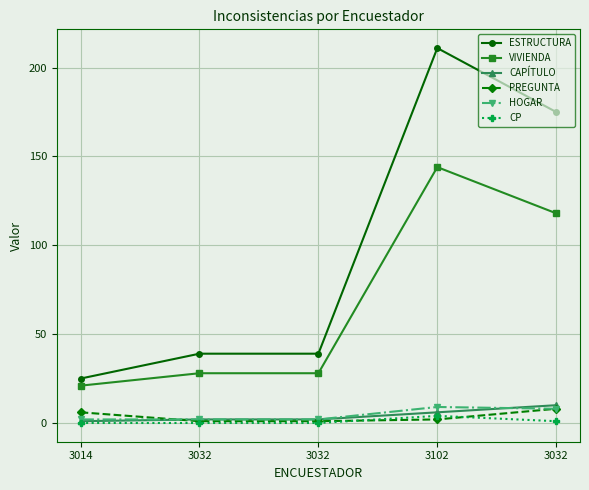

Count the number of data series in this chart.

6